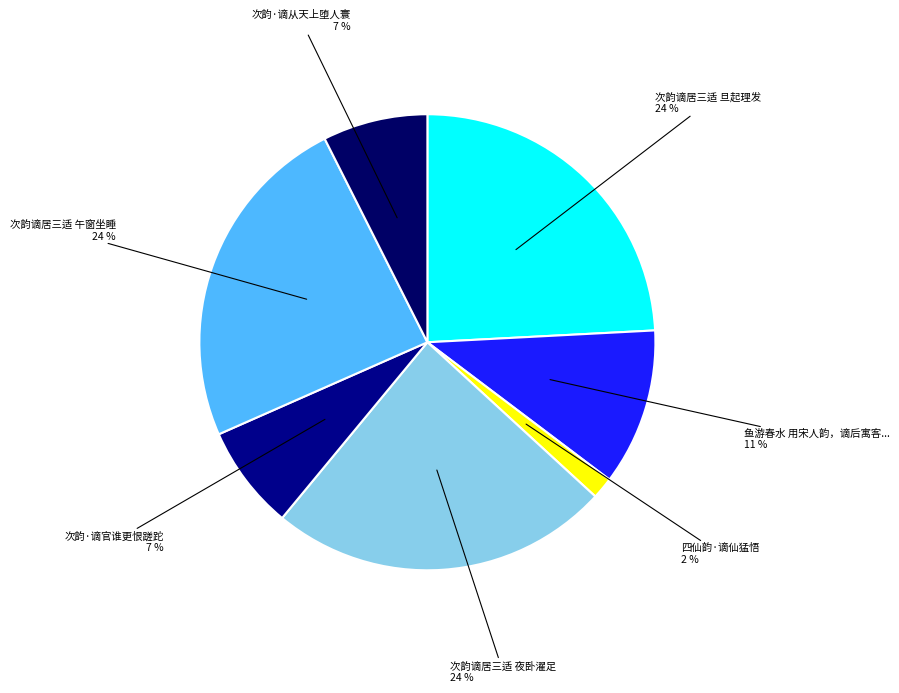

To the nearest percent, what is the average slice percentage?

14%